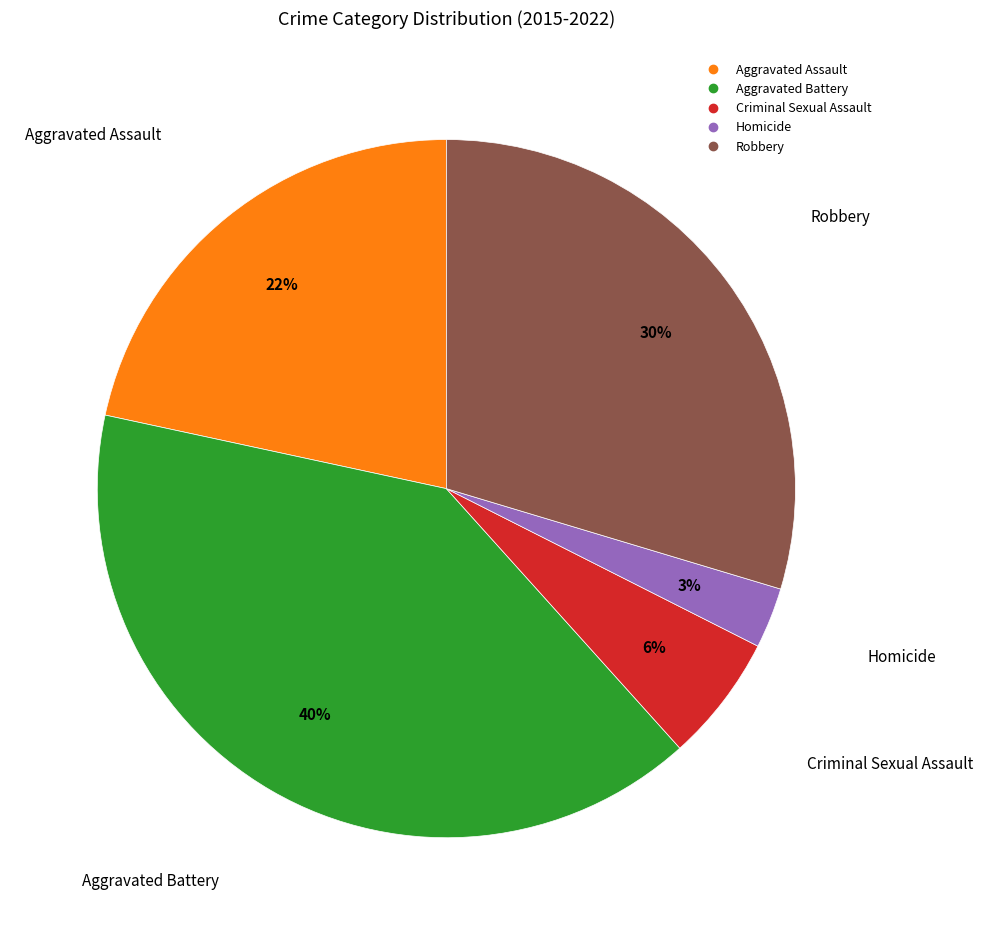

How many segments does this pie chart have?

5